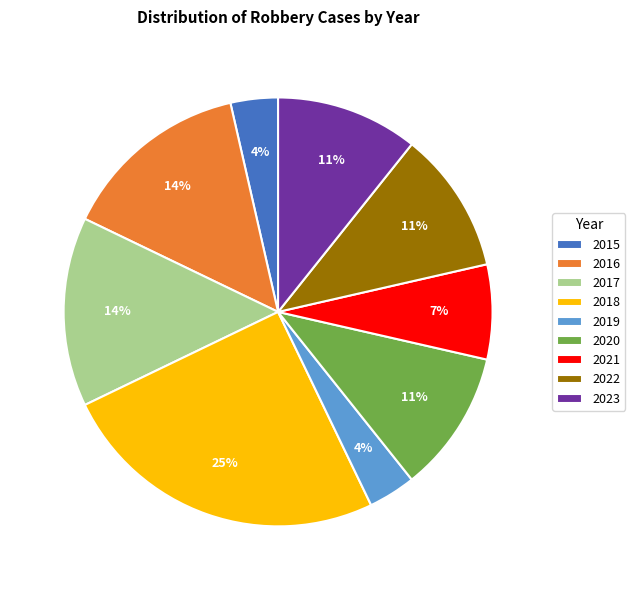

Does 2020 account for over 50% of the chart?

No